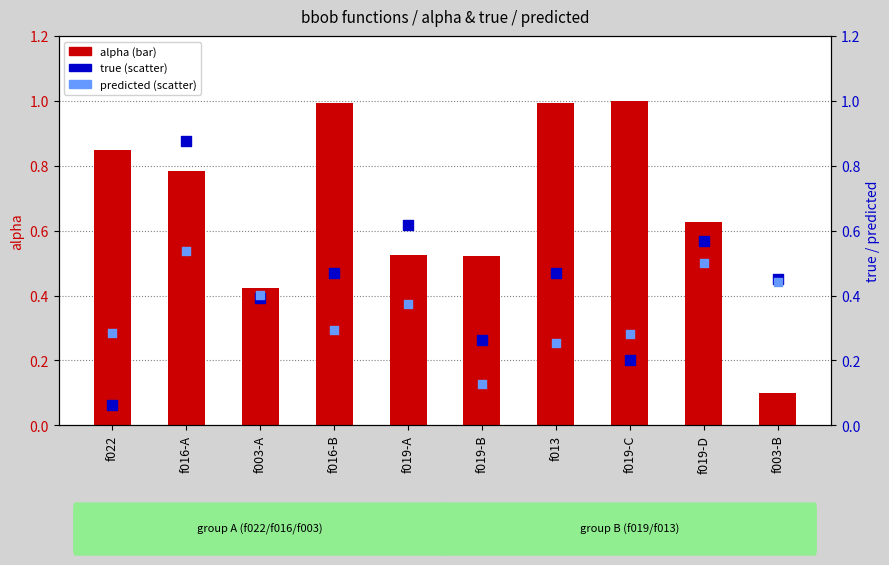

Which series reaches the minimum Y coordinate?

true